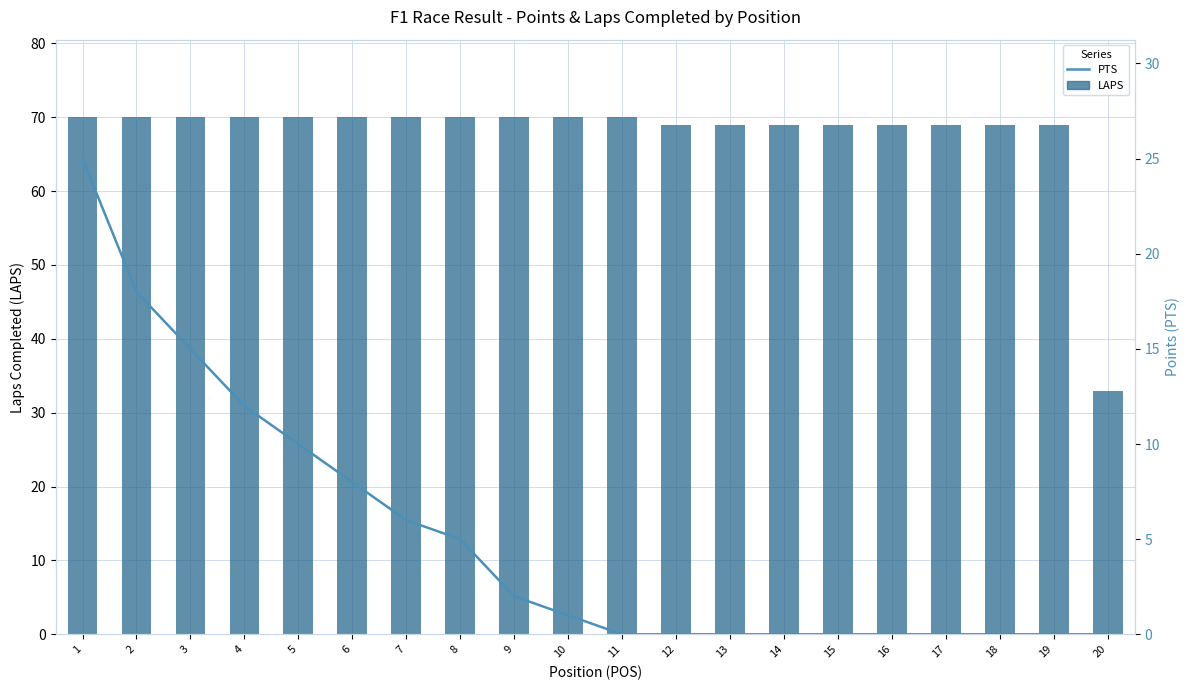

What is the sum of all PTS values?

102